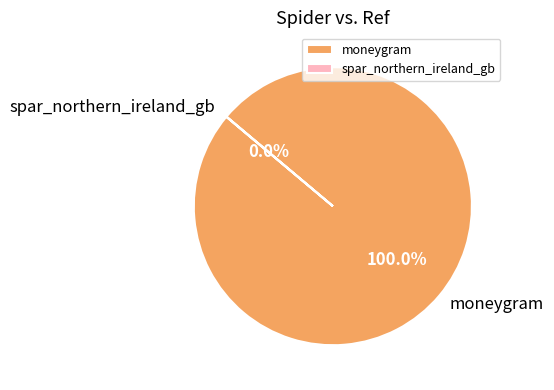

To the nearest percent, what is the average slice percentage?

50%